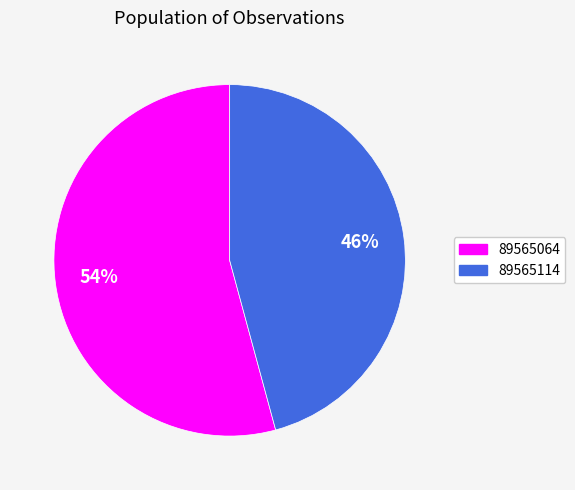

How many segments does this pie chart have?

2